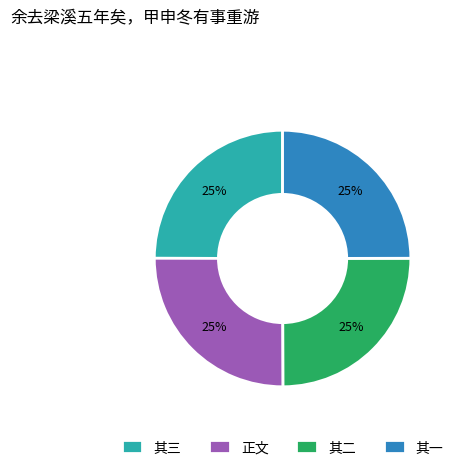

What is the ratio of the value at 其二 to the value at 正文?

1.0